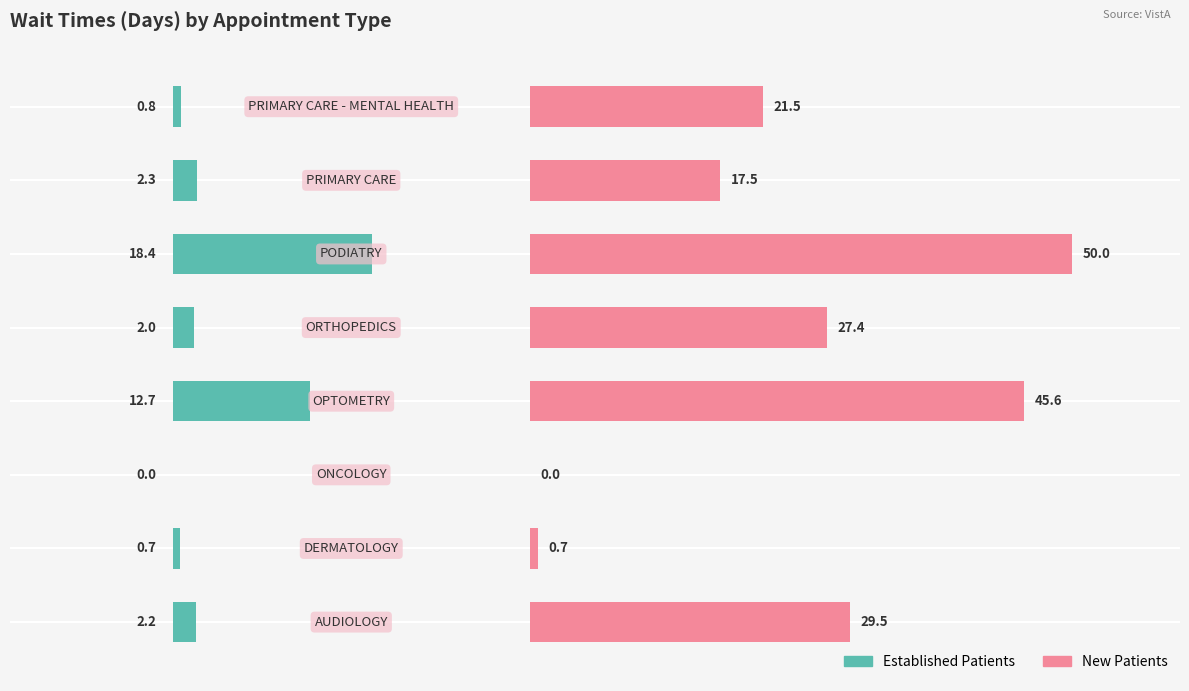

At how many categories does at least one series exceed 18?

5